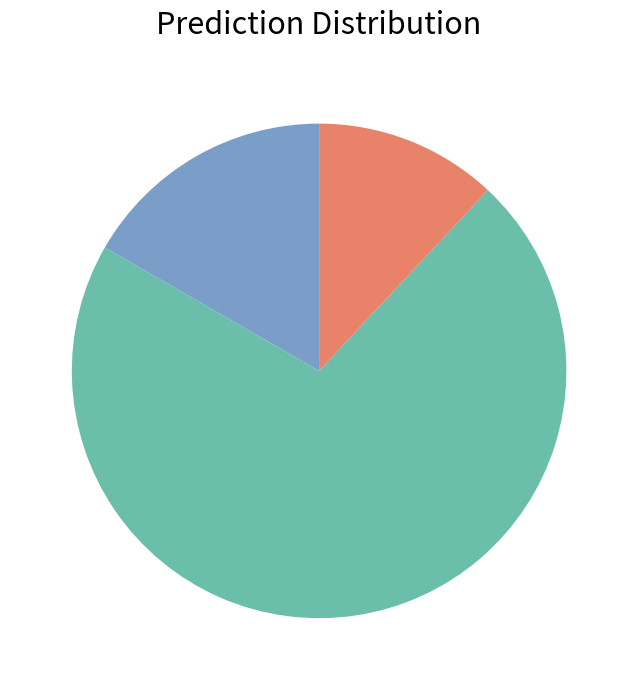

How many segments does this pie chart have?

3